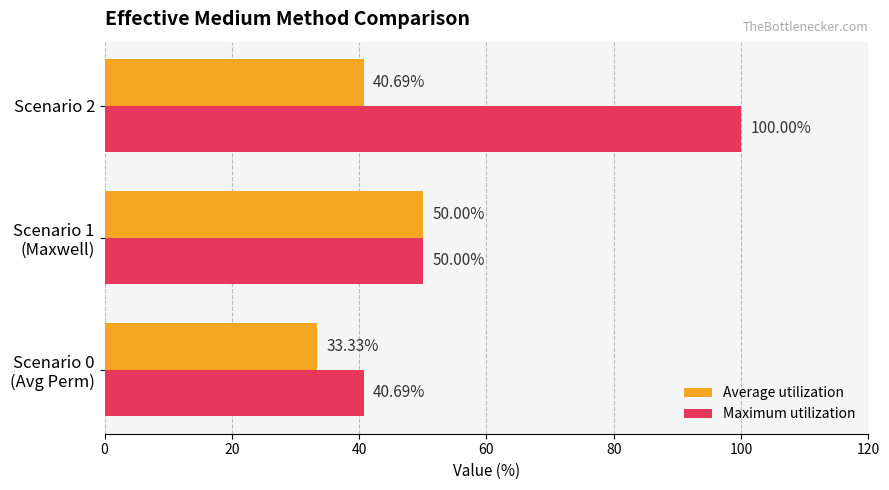

List the labels in order of Average utilization value, largest first.

Scenario 1
(Maxwell), Scenario 2, Scenario 0
(Avg Perm)